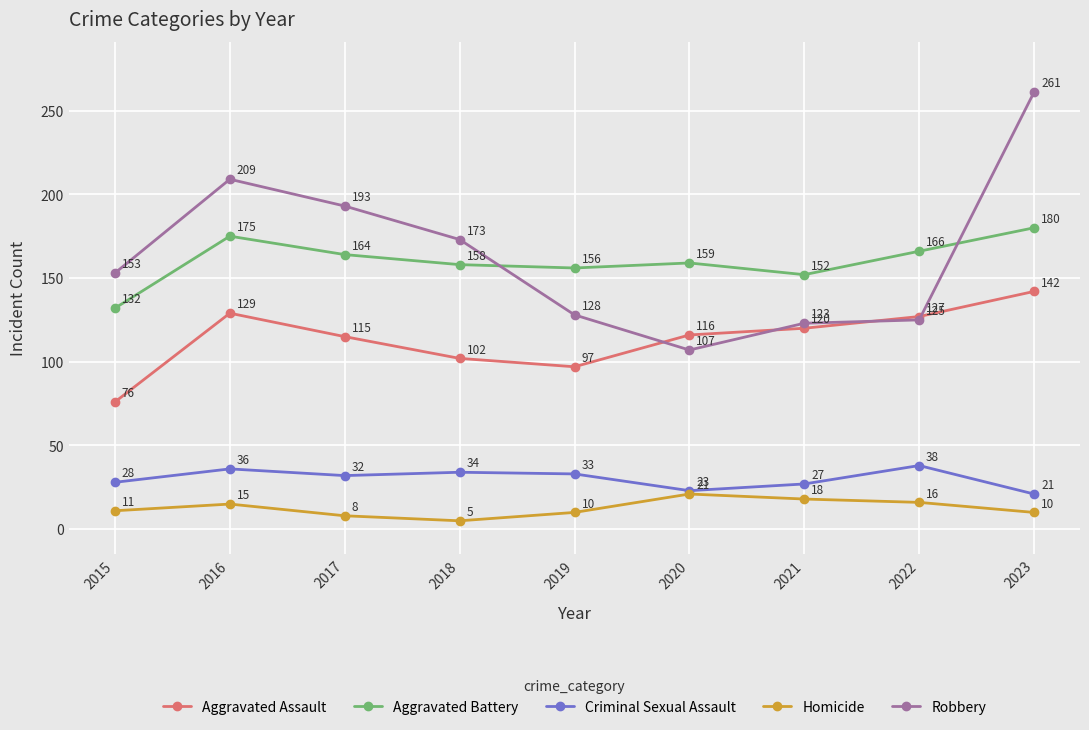

What is the minimum value for Aggravated Battery?

132